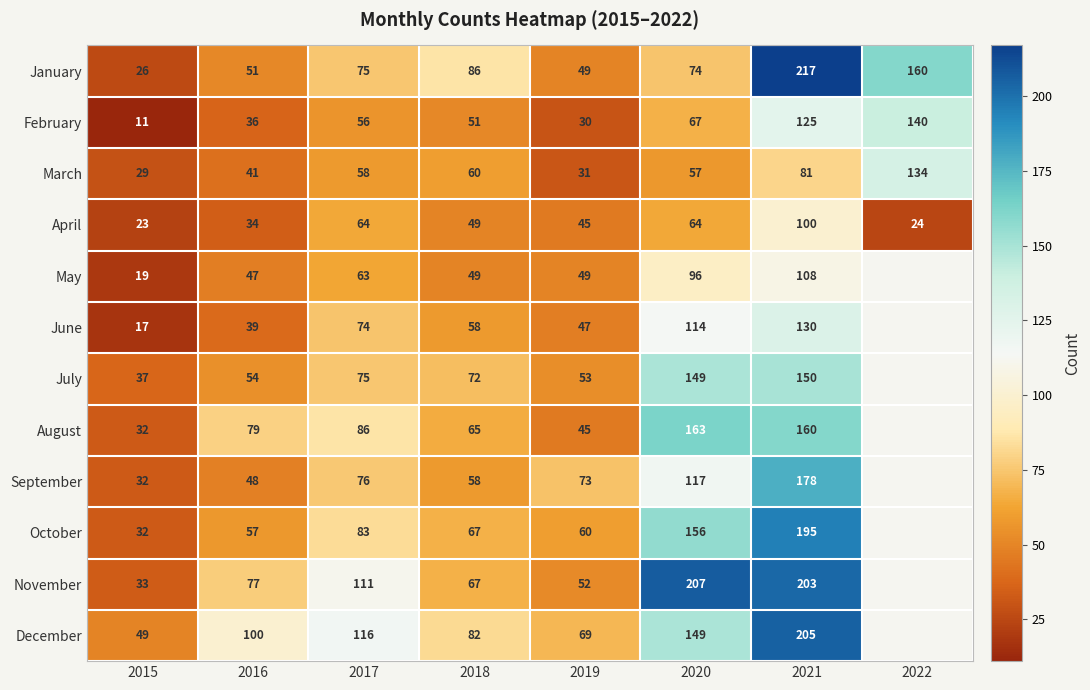

Rank the categories by February value from highest to lowest.

2022, 2021, 2020, 2017, 2018, 2016, 2019, 2015